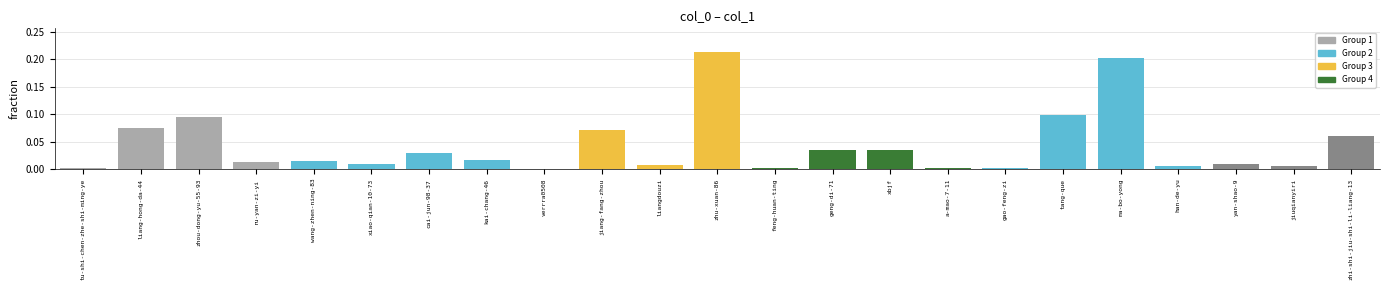

Which label corresponds to the largest value in the chart?

zhu-xuan-86